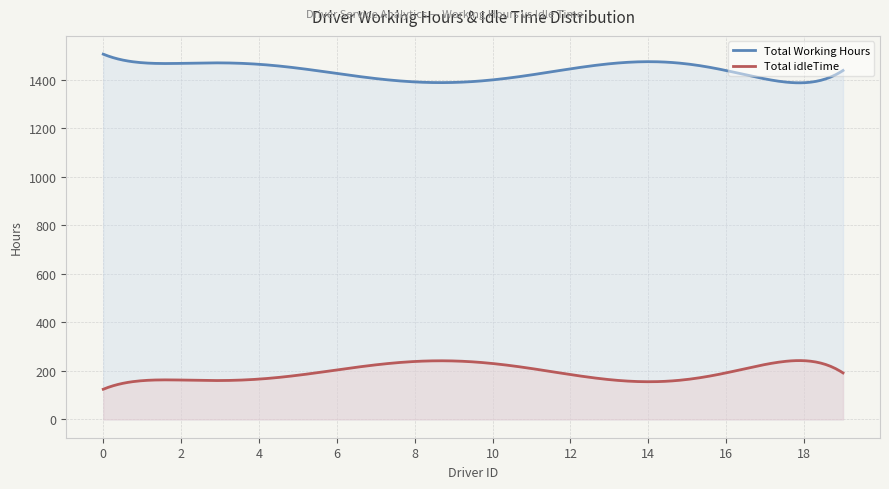

What is the total value across all series at 4?

1630.0